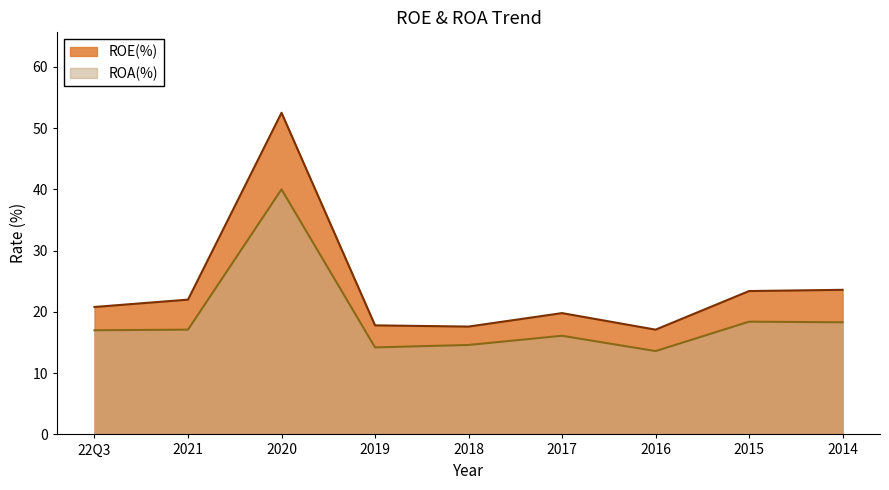

Where is ROE(%) nearest to the value 34?

2014